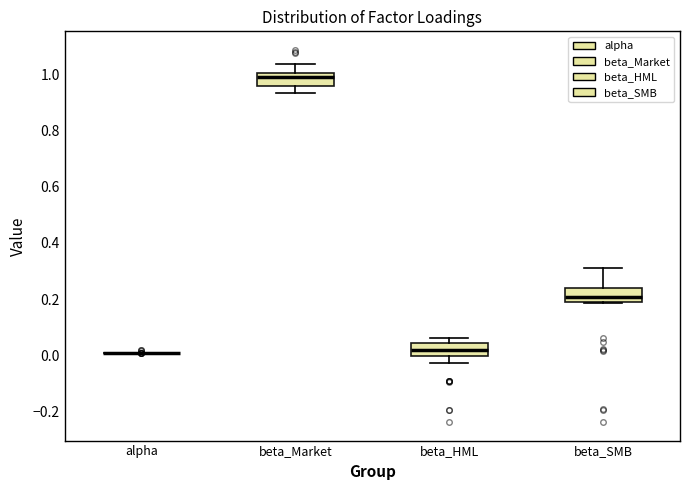

Reading left to right, read every box against the y-axis: the position of its median line, the range the box covers, and the ends of its whiskers. The values are not printed on the chart, so give them approximately, as read against the axis.

alpha: box collapsed to a line at 0.00, whiskers 0.00 to 0.00
beta_Market: median 1.00 (just below the box's upper edge), box 0.96 to 1.00, whiskers 0.94 to 1.04
beta_HML: median 0.02, box 0.00 to 0.04, whiskers -0.02 to 0.06
beta_SMB: median 0.20, box 0.18 to 0.24, whiskers 0.18 to 0.32